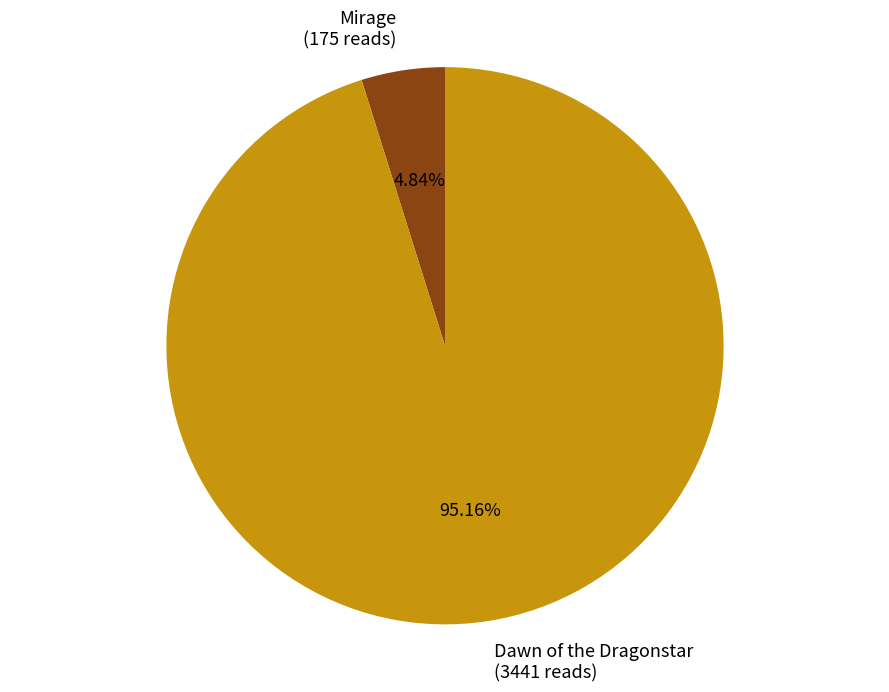

What percentage is NOT represented by Dawn of the Dragonstar?

4.8%